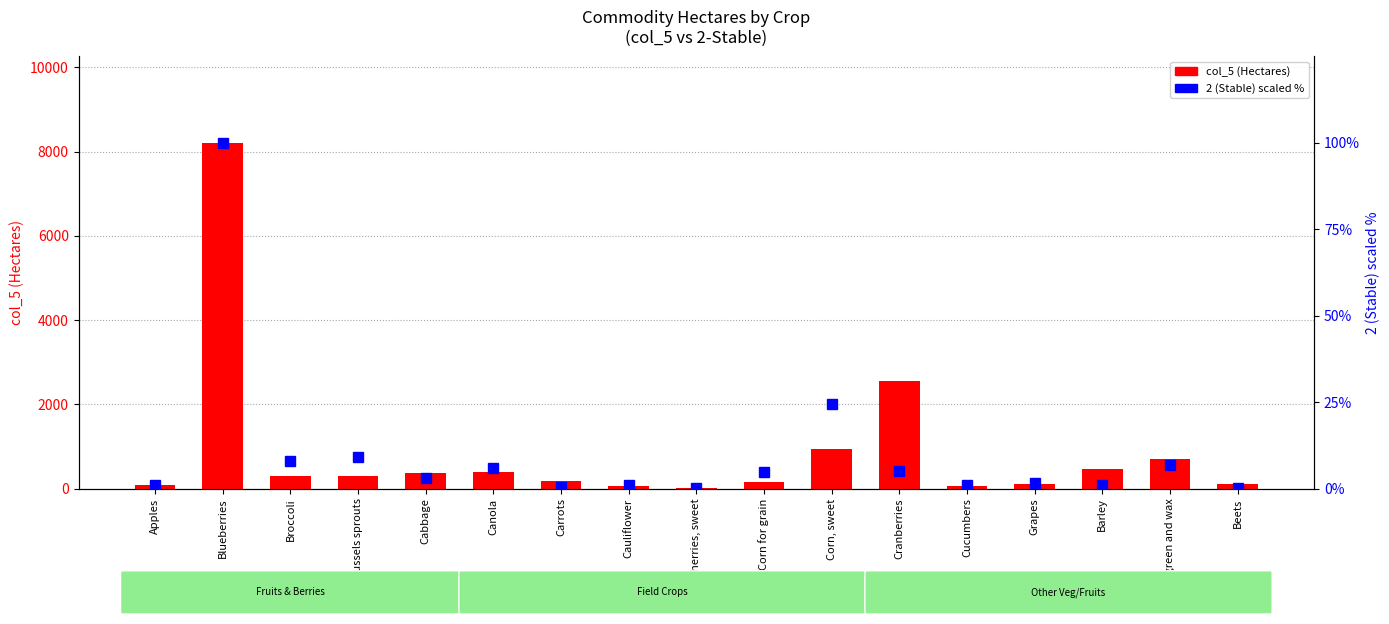

Reading right to left, transcribe all the data shown in this chart.

col_5 (Hectares): Beets=107.0	Beans, green and wax=705.0	Barley=458.0	Grapes=115.0	Cucumbers=62.0	Cranberries=2553.0	Corn, sweet=949.0	Corn for grain=166.0	Cherries, sweet=22.0	Cauliflower=53.0	Carrots=190.0	Canola=385.0	Cabbage=367.0	Brussels sprouts=299.0	Broccoli=306.0	Blueberries=8205.0	Apples=92.0
2 (Stable) percentile: Beets=0.3	Beans, green and wax=6.8	Barley=0.9	Grapes=1.7	Cucumbers=1.2	Cranberries=5.1	Corn, sweet=24.6	Corn for grain=4.8	Cherries, sweet=0.3	Cauliflower=1.1	Carrots=0.4	Canola=5.9	Cabbage=2.9	Brussels sprouts=9.1	Broccoli=8.1	Blueberries=100.0	Apples=1.1